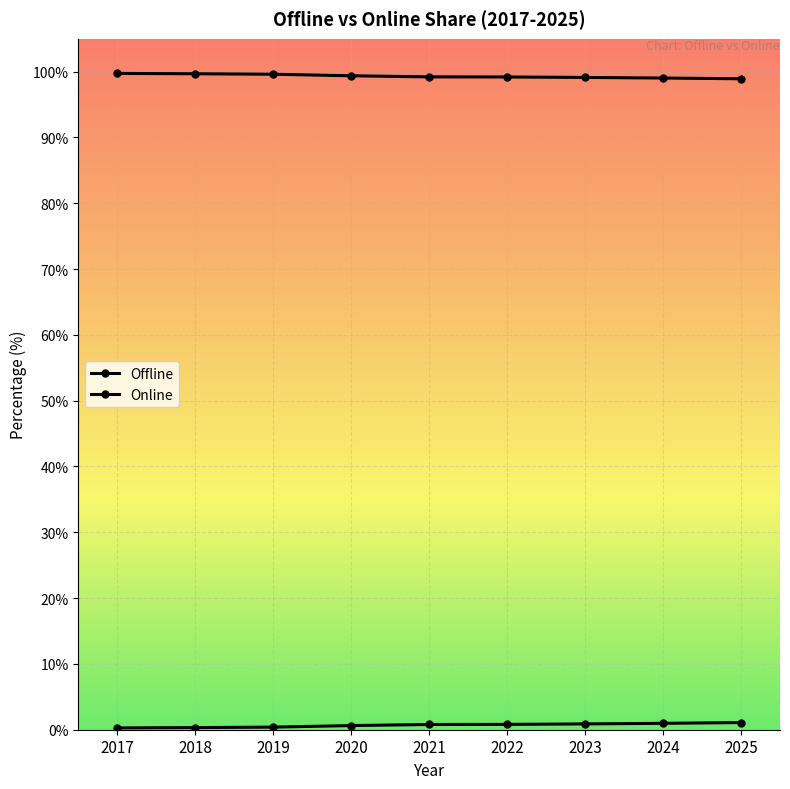

Which category has the lowest value across all series?

2017